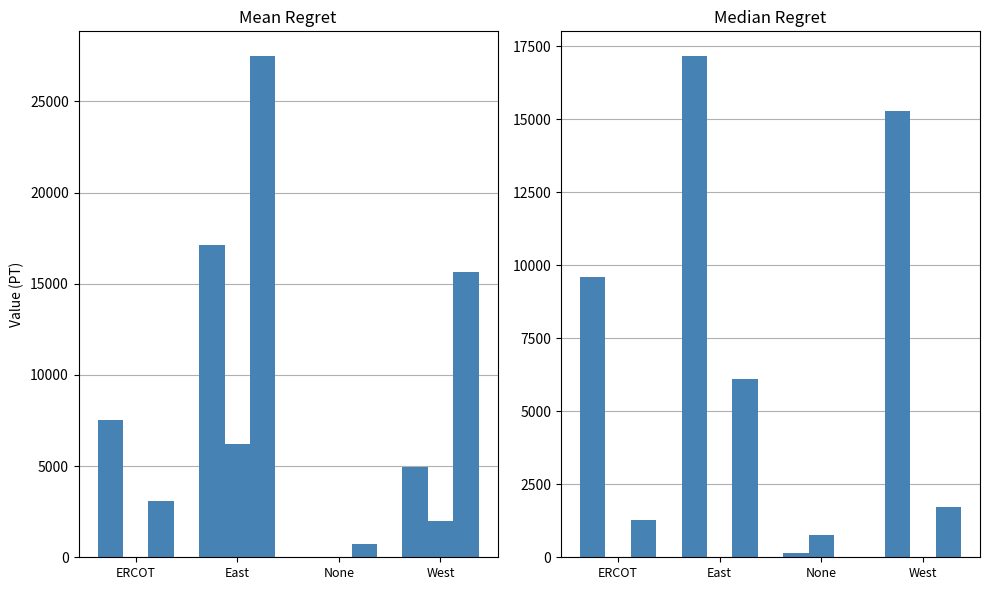

What is the label of the 2nd bar from the right?

None